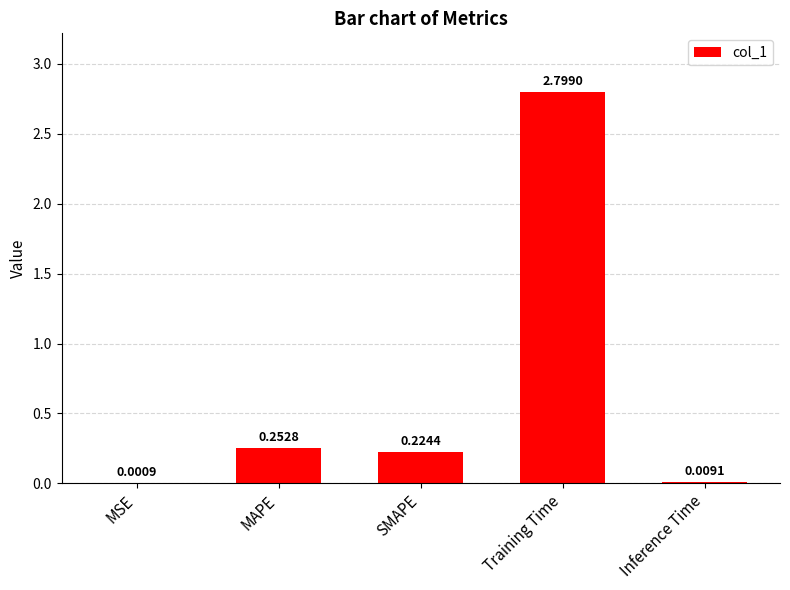

Which label corresponds to the largest value in the chart?

Training Time